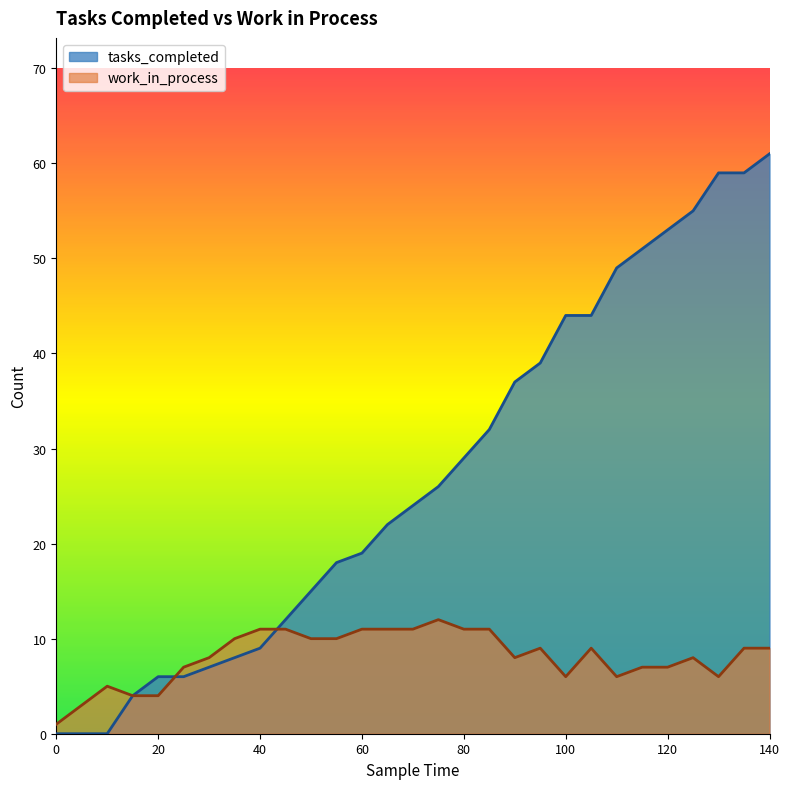

List the series in order of their overall mean, lowest first.

work_in_process, tasks_completed